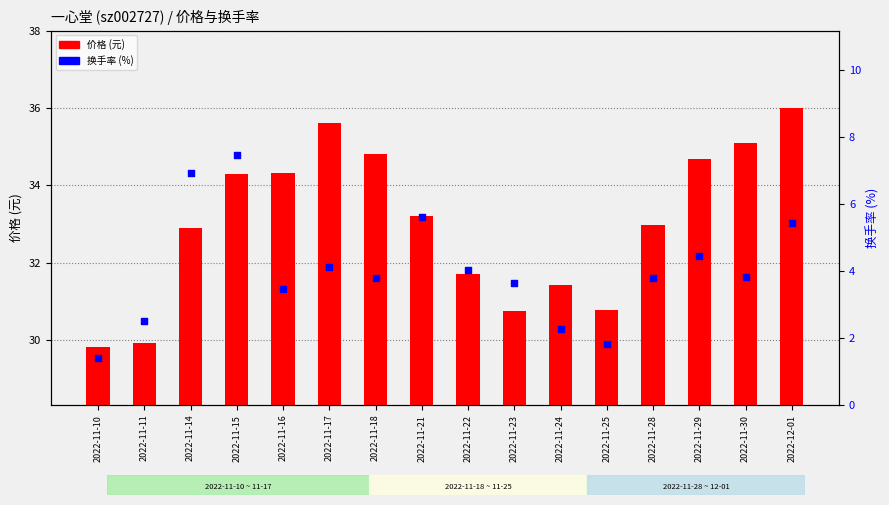

Which series has the largest Y range (max minus min)?

价格 (元)